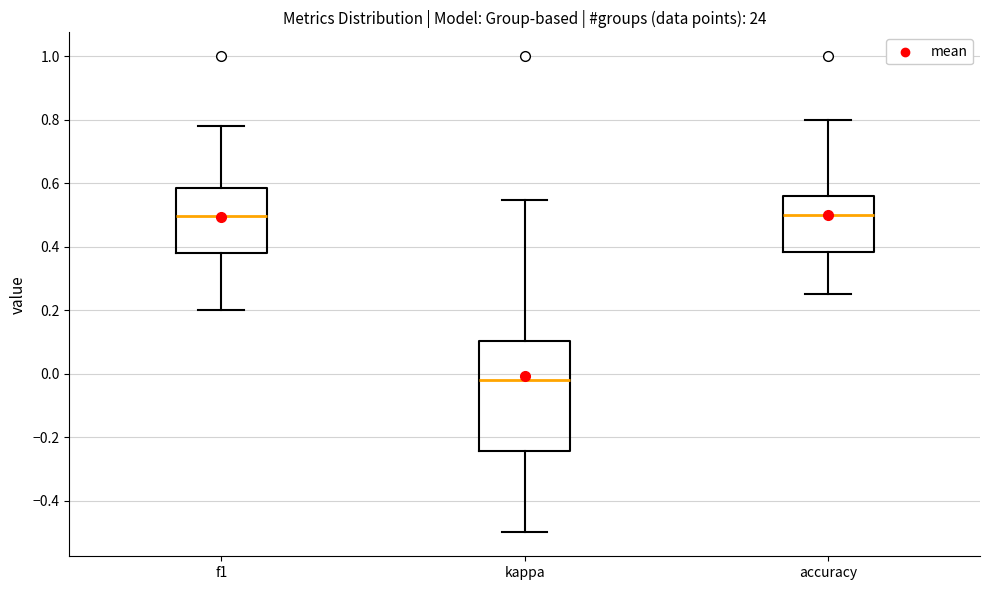

Which box's median line is the lowest?

kappa